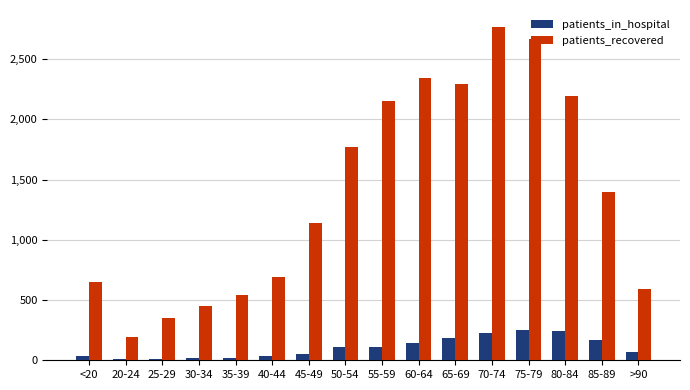

What is the highest value of the patients_in_hospital series?

255